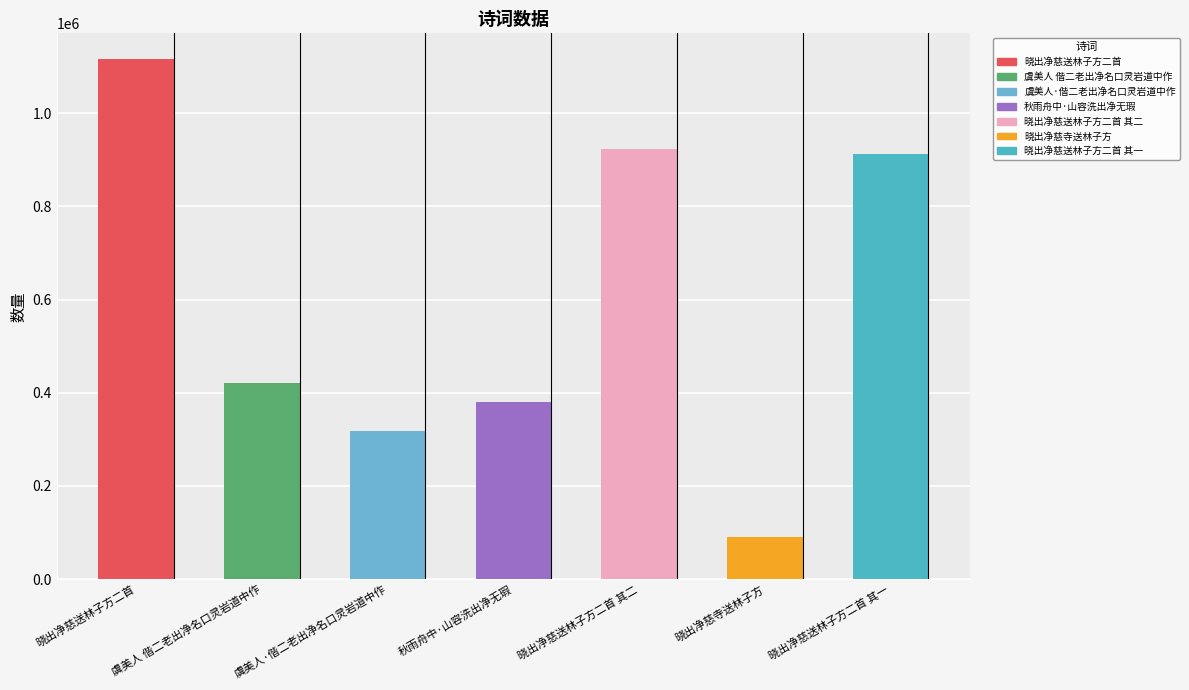

What is the label of the 7th bar from the right?

晓出净慈送林子方二首